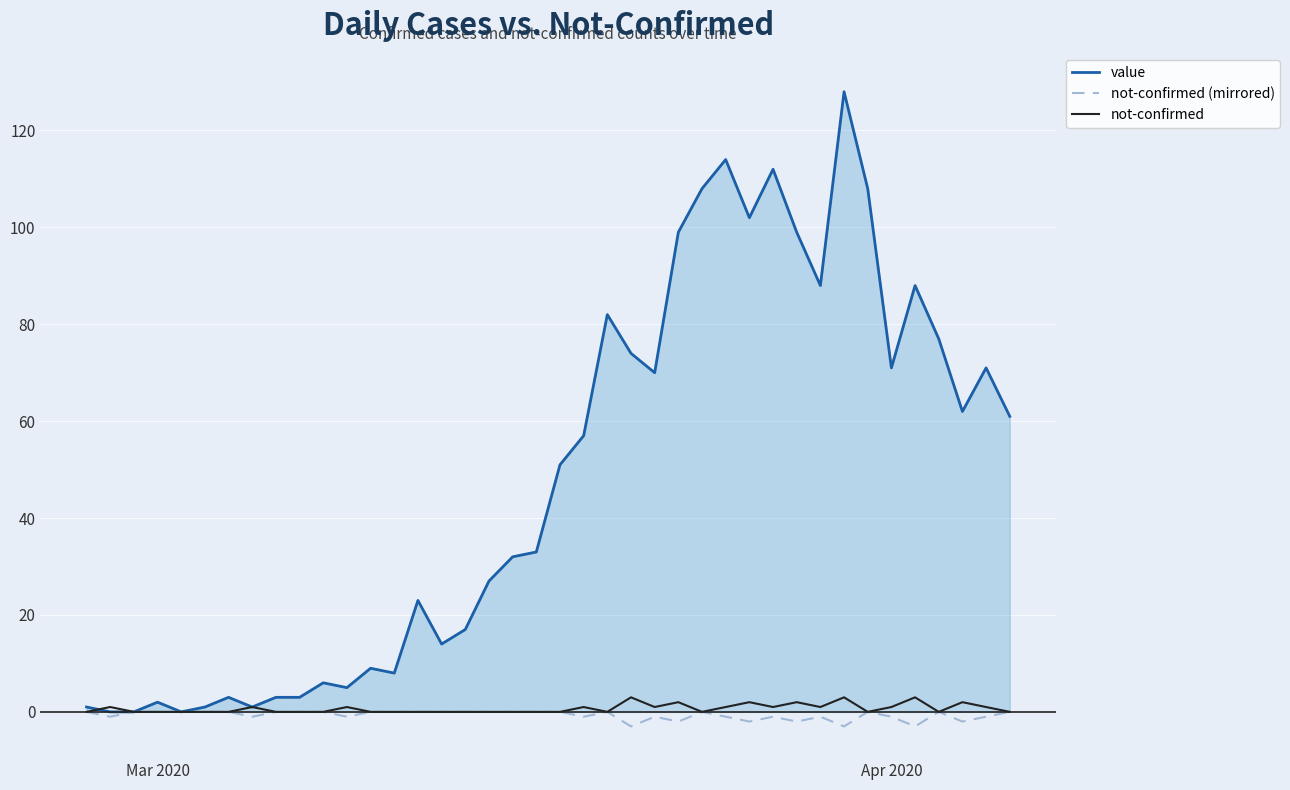

Does the chart display data point markers on the line(s)?

No